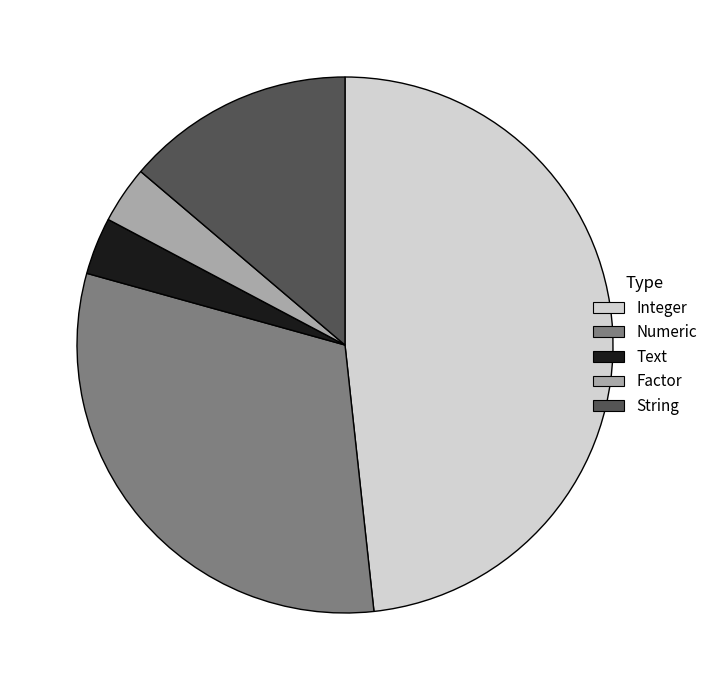

Which slice is the largest?

Integer